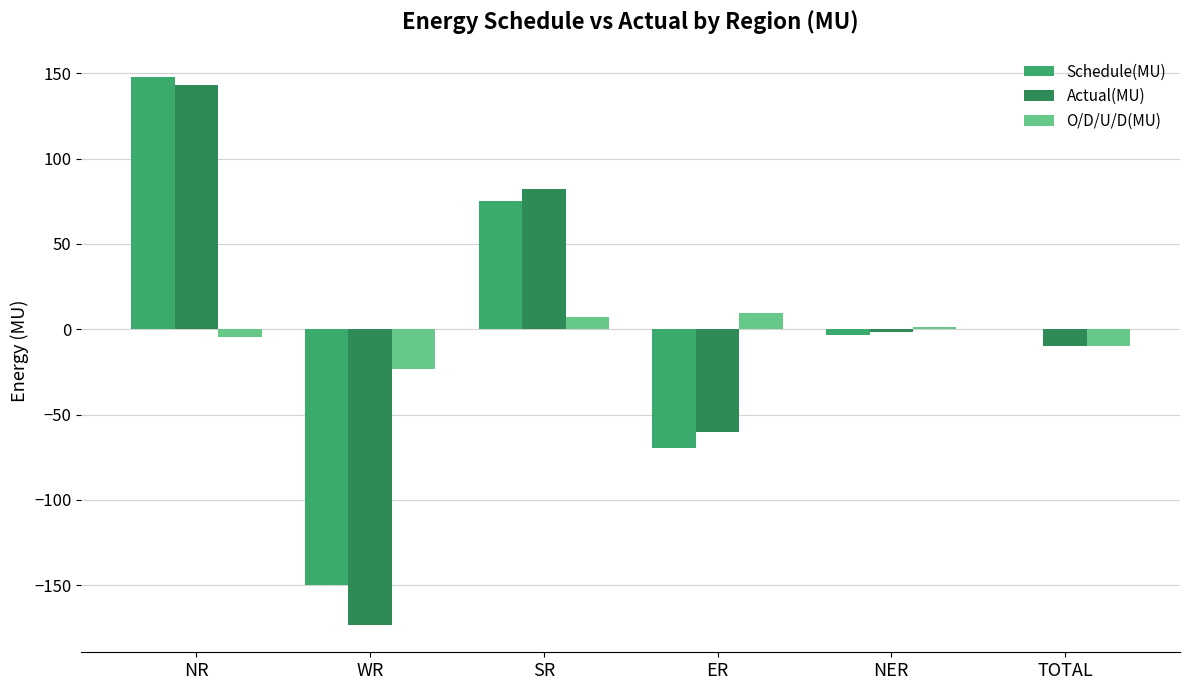

The Actual(MU) series shows -60.0 at ER. True or false?

True